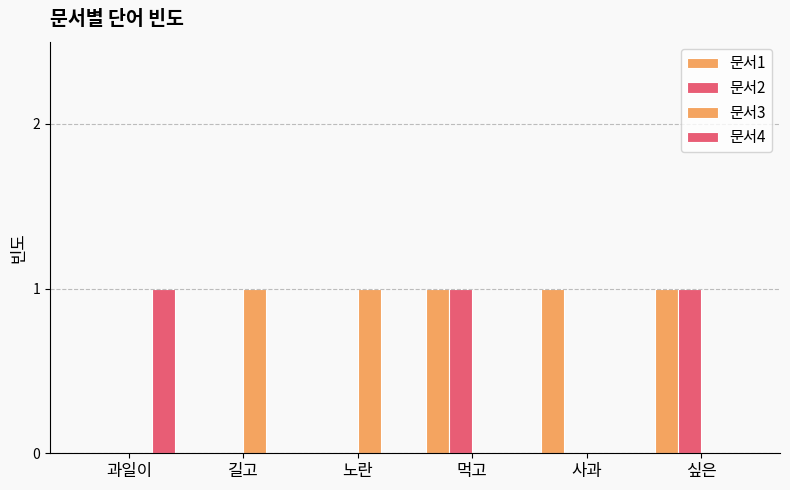

Reading left to right, transcribe all the data shown in this chart.

문서1: 과일이=0	길고=0	노란=0	먹고=1	사과=1	싶은=1
문서2: 과일이=0	길고=0	노란=0	먹고=1	사과=0	싶은=1
문서3: 과일이=0	길고=1	노란=1	먹고=0	사과=0	싶은=0
문서4: 과일이=1	길고=0	노란=0	먹고=0	사과=0	싶은=0